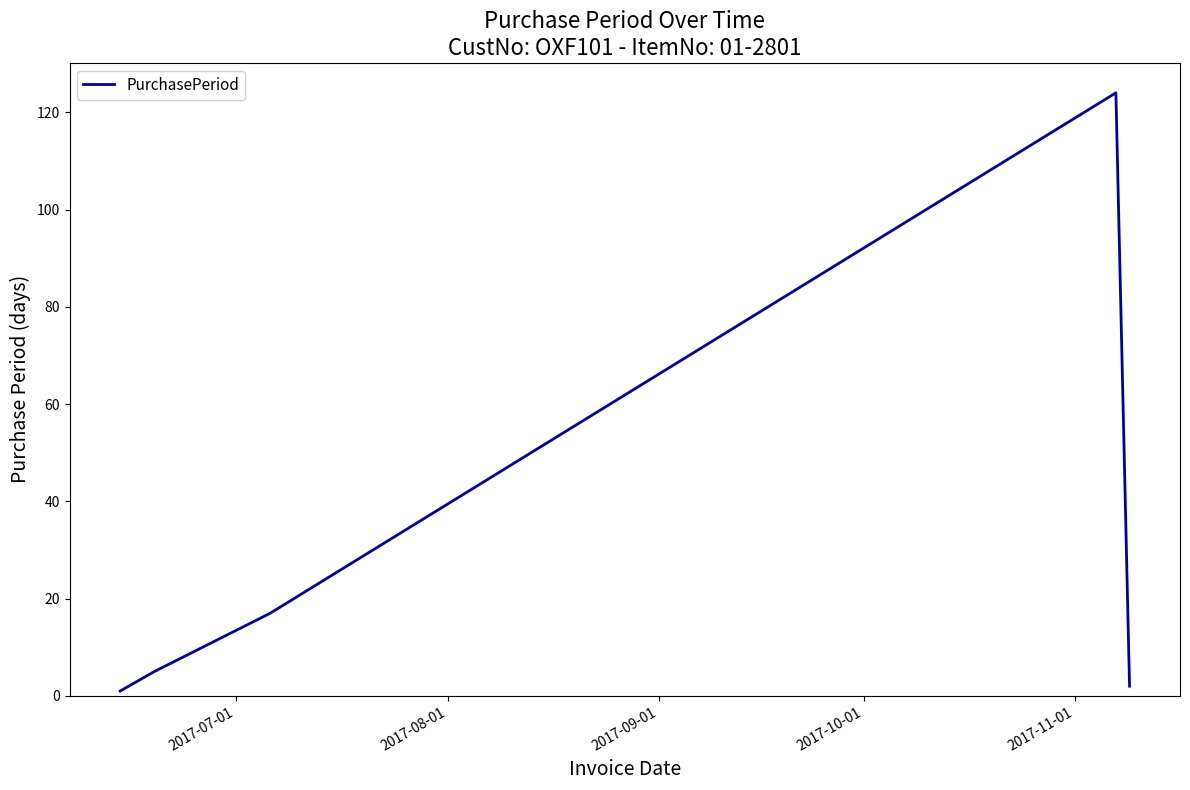

How many interior local peaks (higher than both neighbors) does the data have?

1